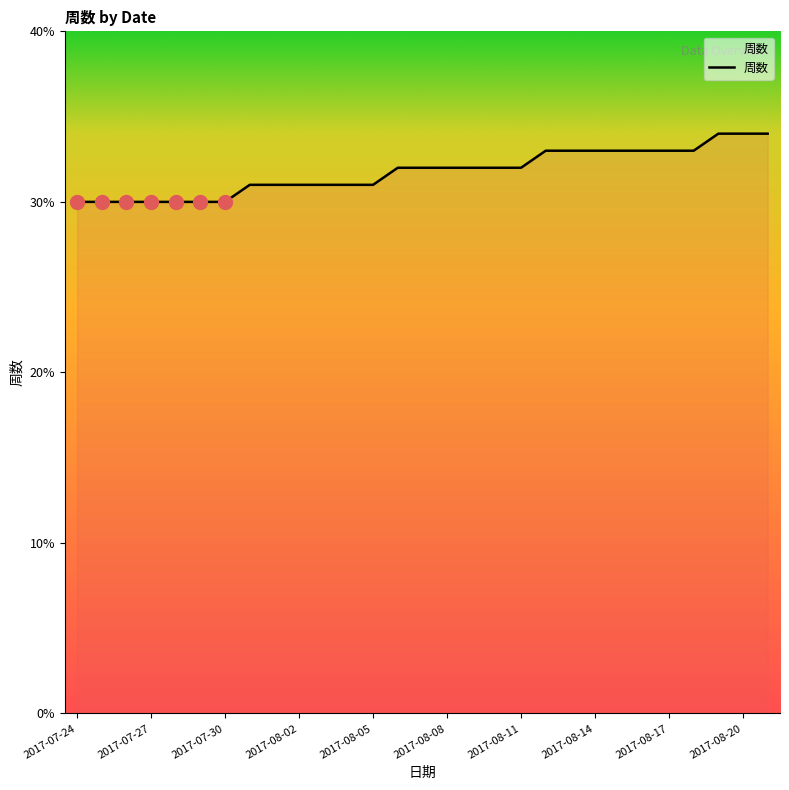

Reading left to right, what are all the values shown in this chart?

30	30	30	30	30	30	30	31	31	31	31	31	31	32	32	32	32	32	32	33	33	33	33	33	33	33	34	34	34